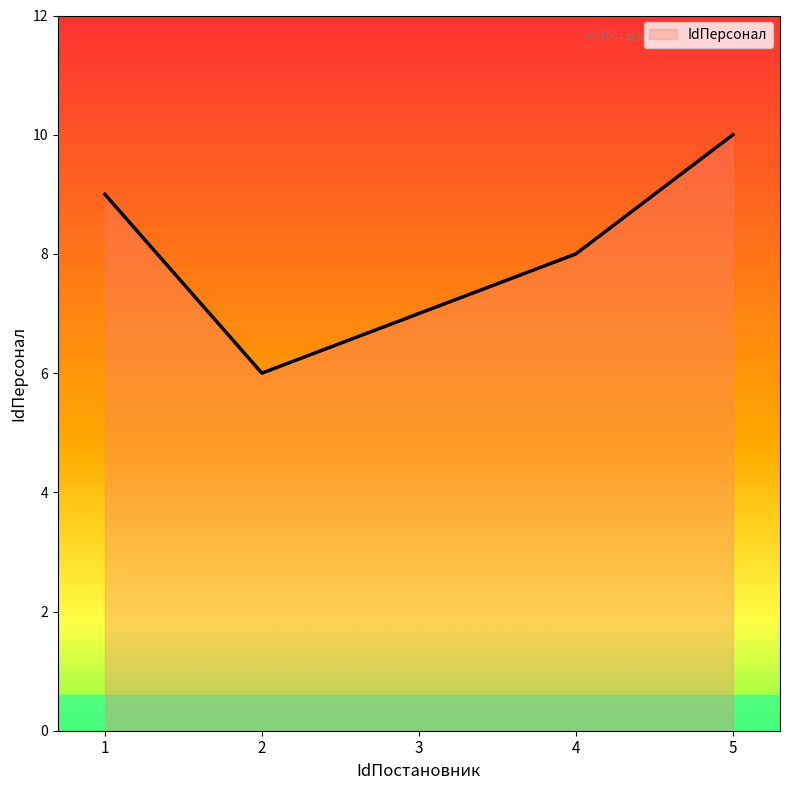

At which label is the value closest to 8?

4